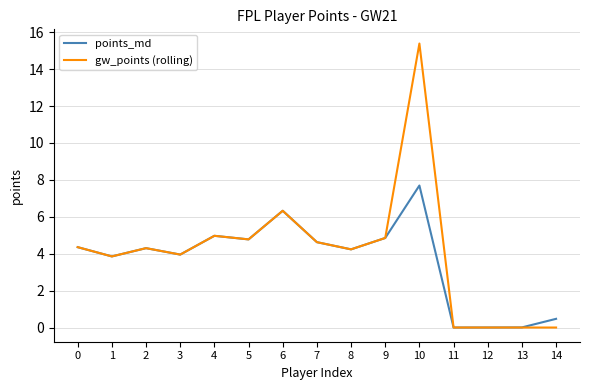

Is this an area chart (filled region under the line)?

No